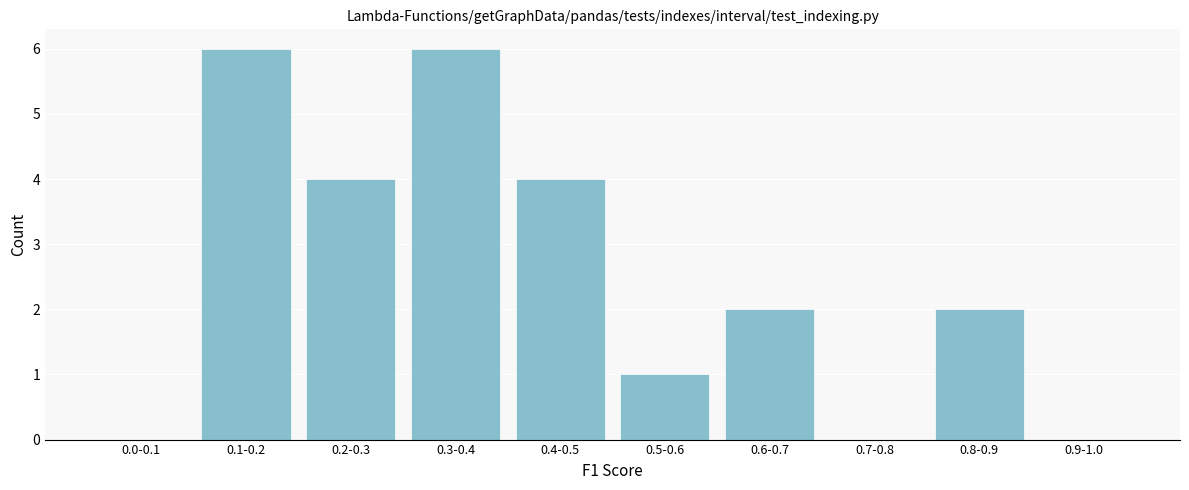

Reading left to right, transcribe all the data shown in this chart.

0.0-0.1=0	0.1-0.2=6	0.2-0.3=4	0.3-0.4=6	0.4-0.5=4	0.5-0.6=1	0.6-0.7=2	0.7-0.8=0	0.8-0.9=2	0.9-1.0=0